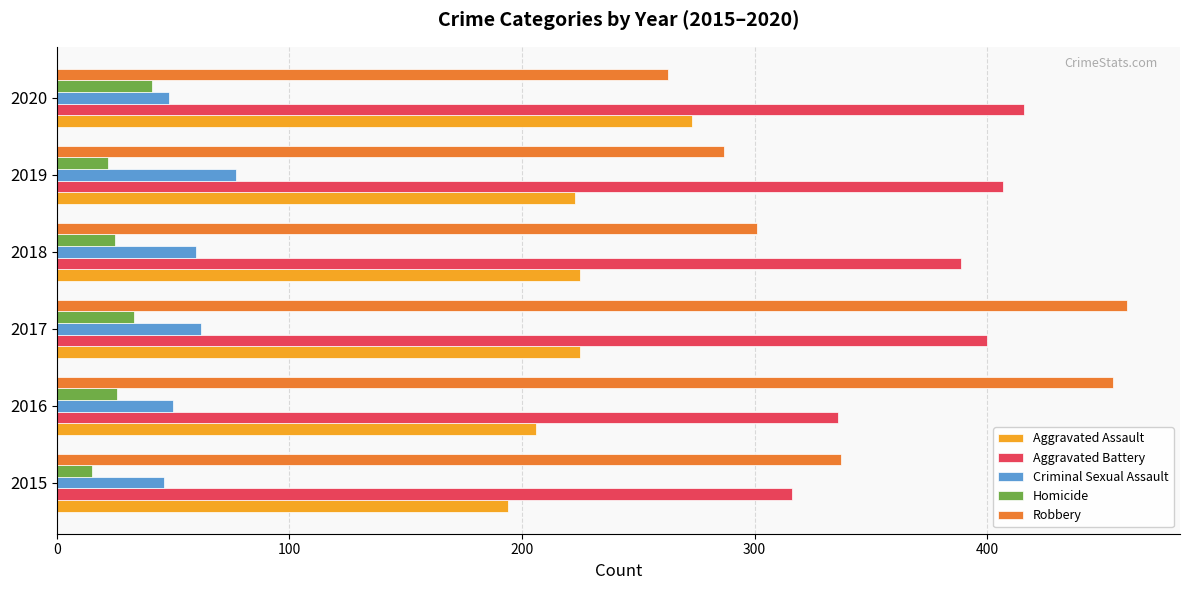

Is it true that Aggravated Battery equals 102 at 2020?

False